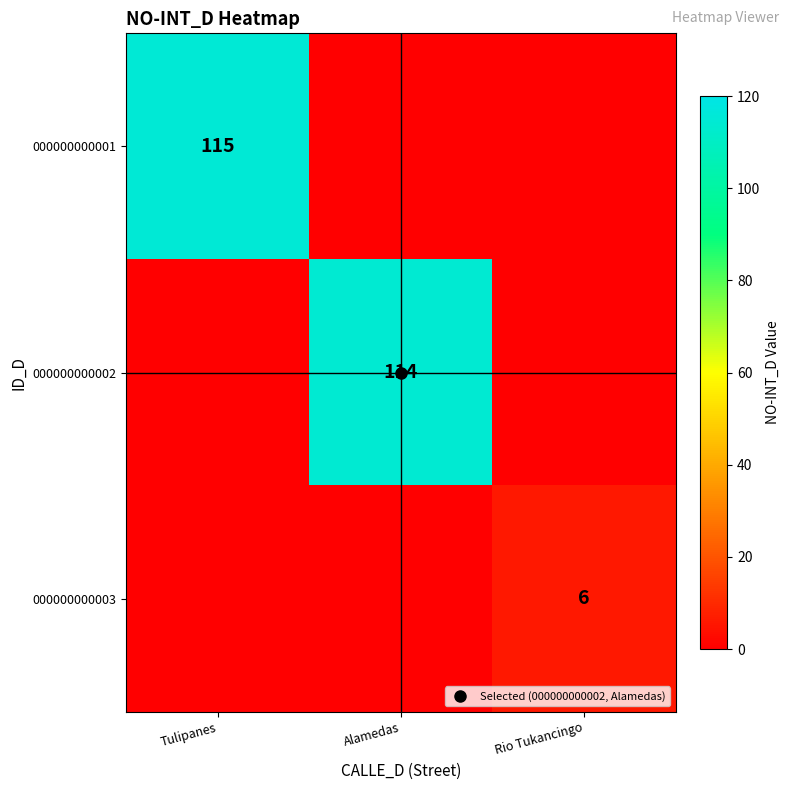

Which category has the highest value across all series?

Tulipanes